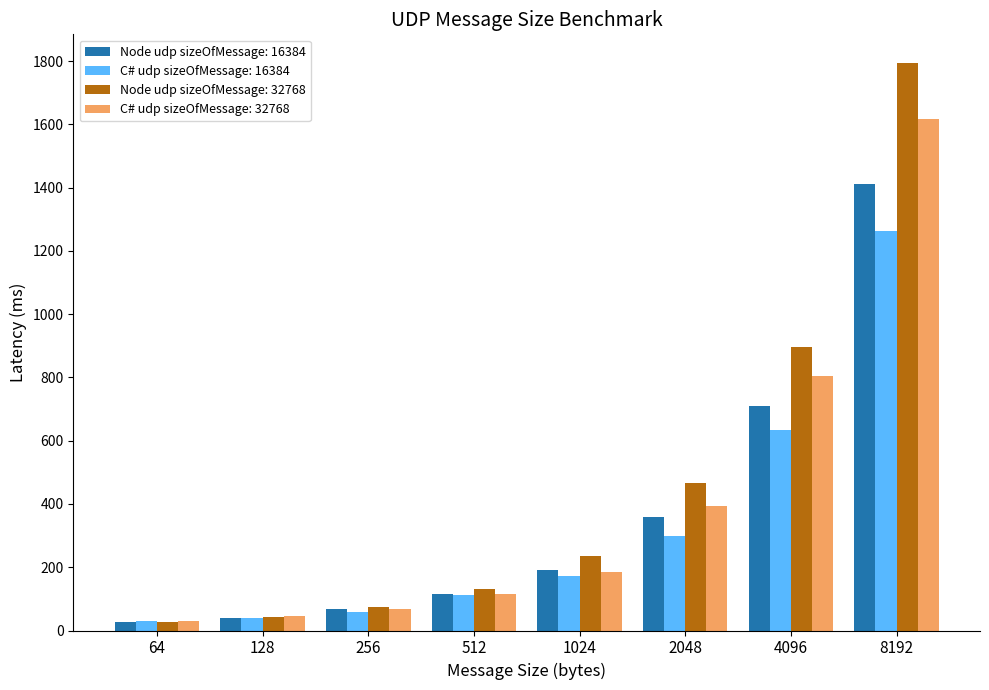

At which label is Node udp sizeOfMessage: 16384 closest to 719?

4096